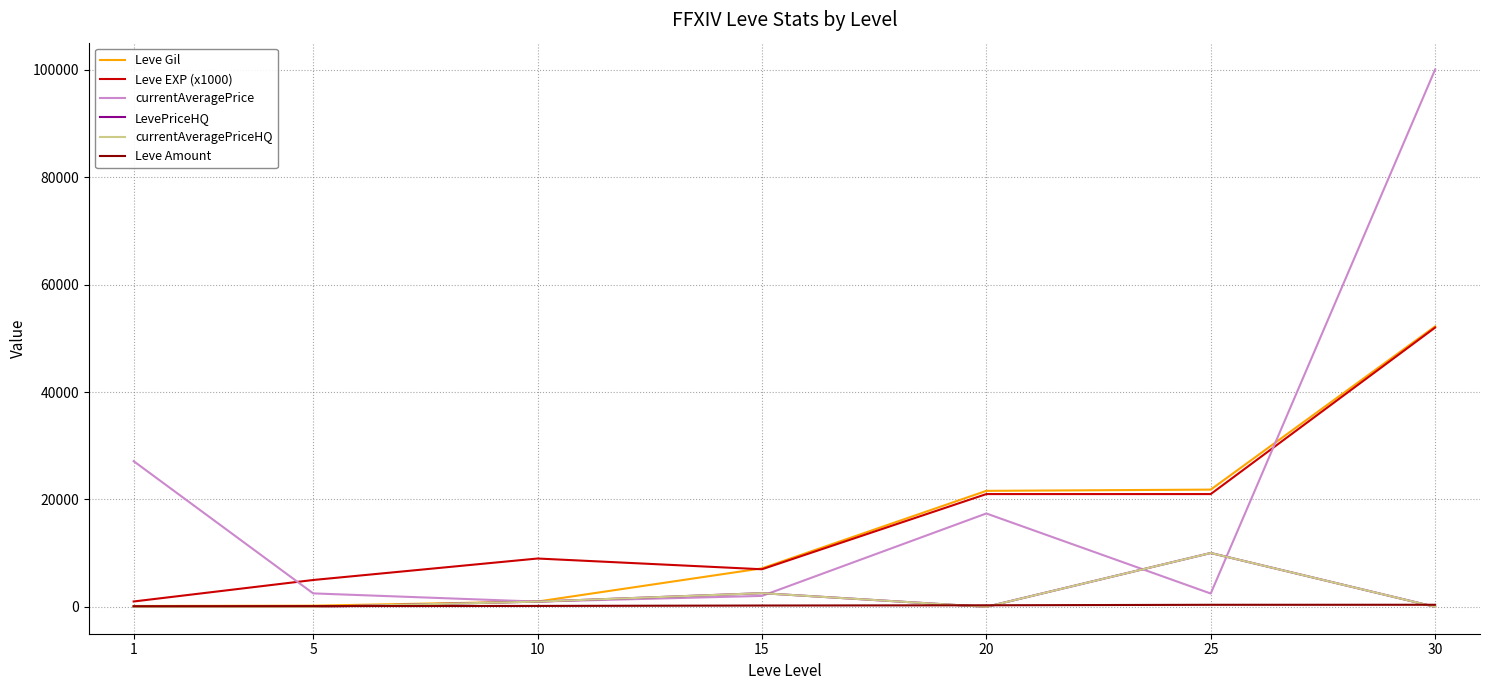

Does the chart display data point markers on the line(s)?

No